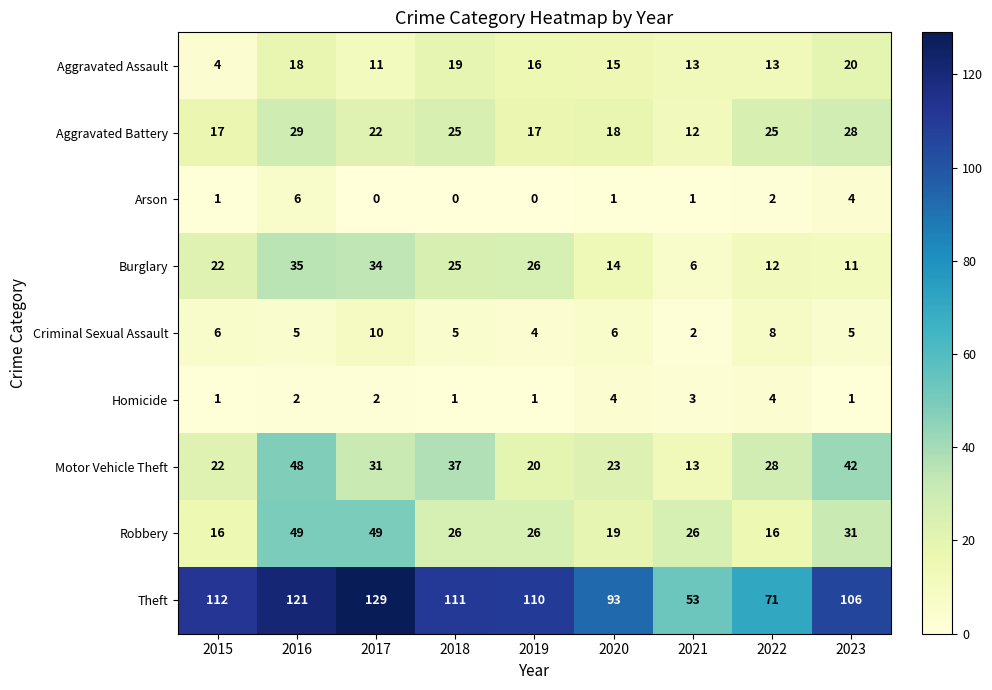

Between 2015 and 2020, which series saw the biggest shift?

Theft